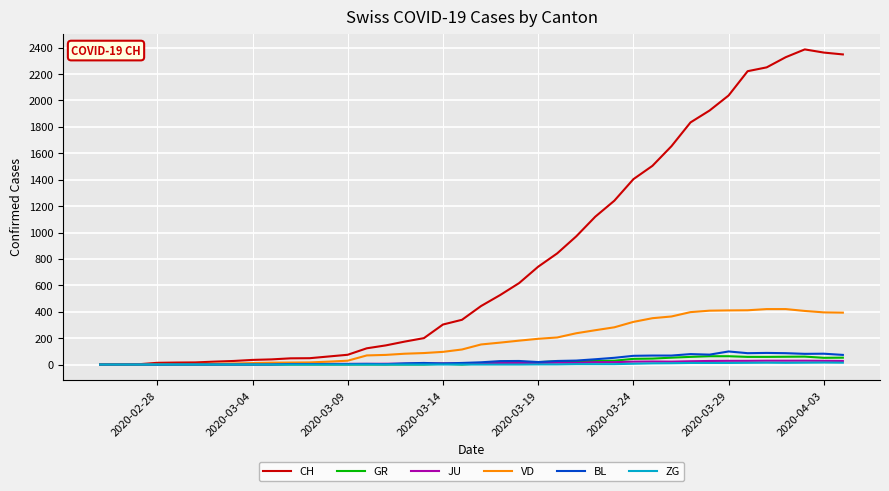

Which series has the largest total across all categories?

CH